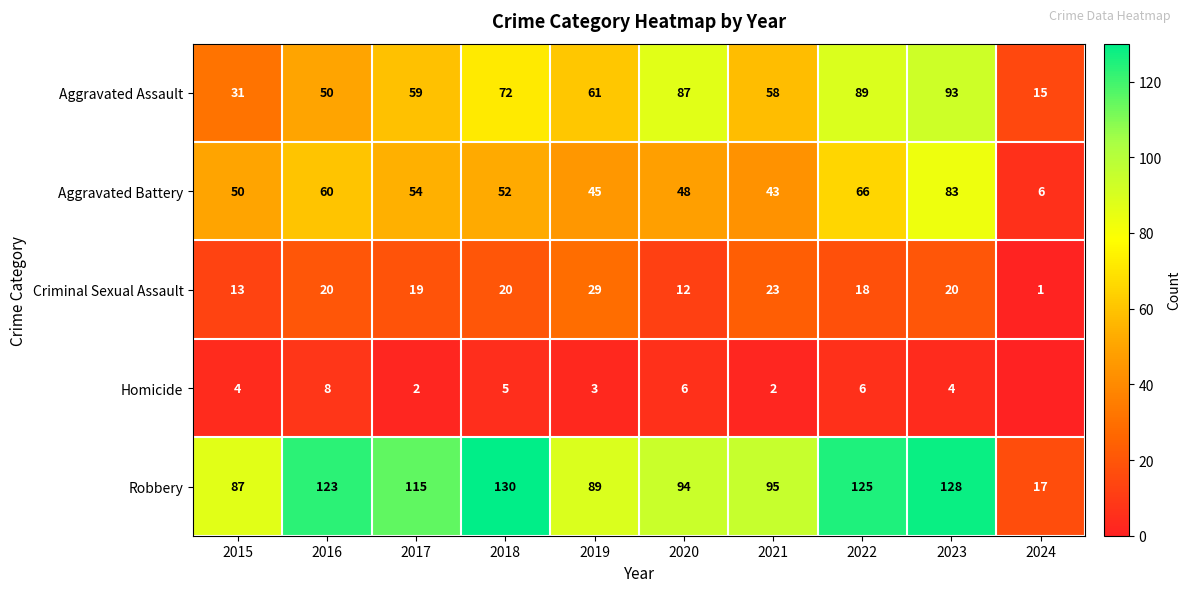

True or false: Criminal Sexual Assault has a value of 20 at 2018.

True